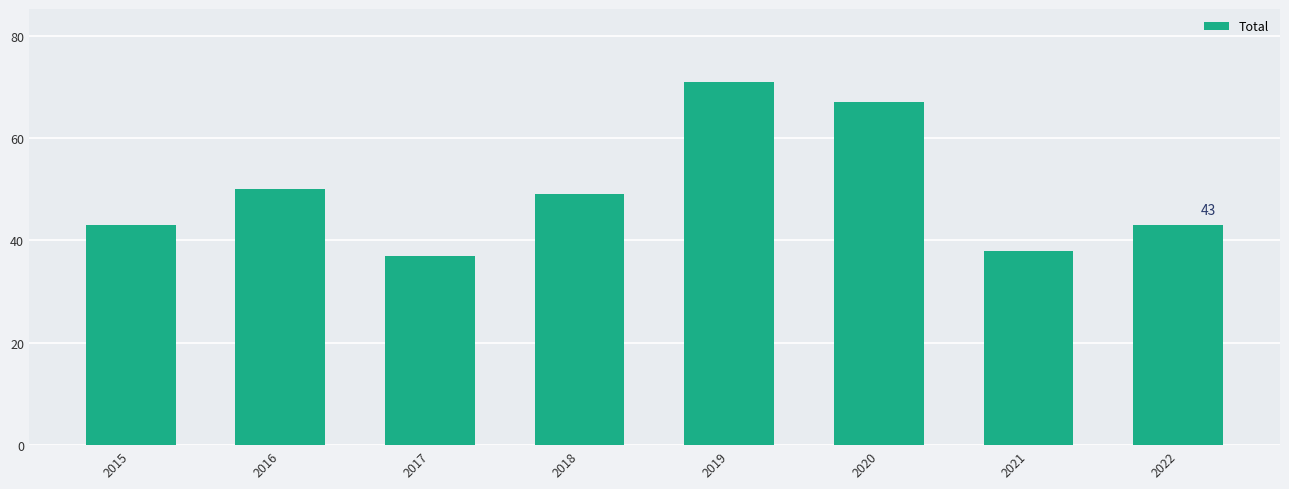

What is the change in value from 2015 to 2021?

-5